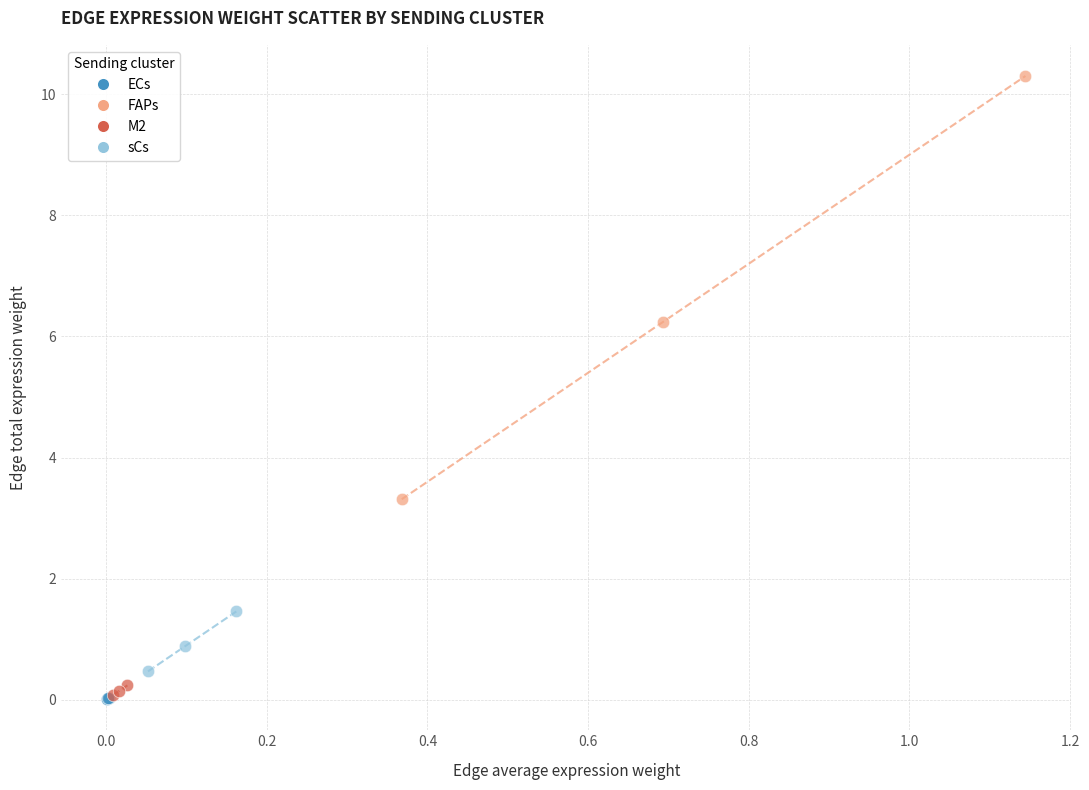

Which series has the largest Y range (max minus min)?

FAPs